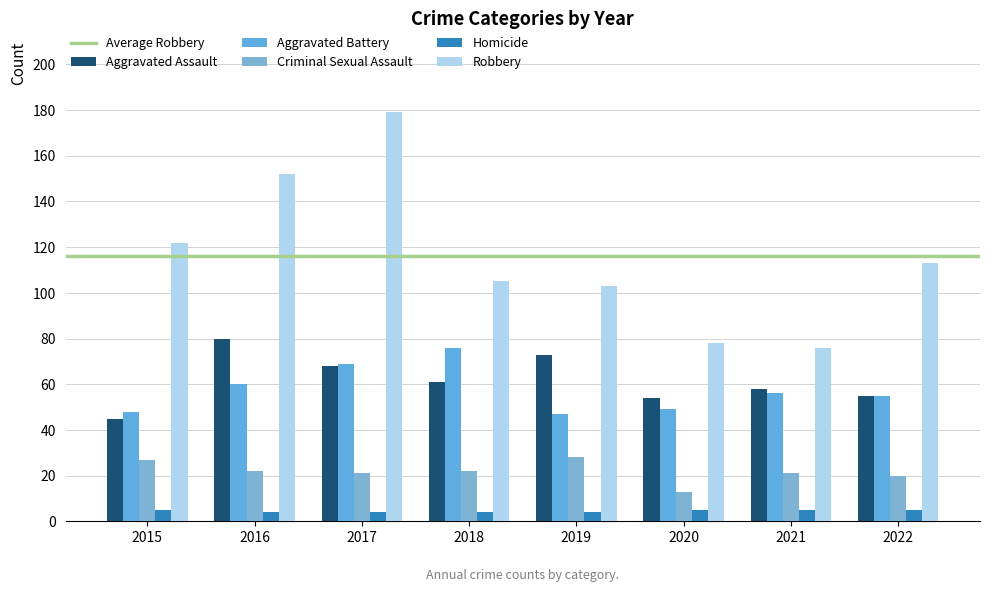

The Aggravated Assault series shows 45 at 2015. True or false?

True